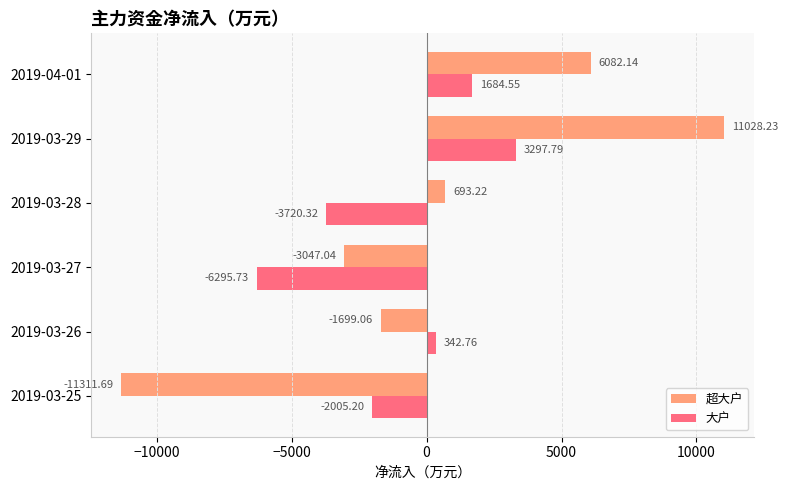

What are all the series names shown in the legend?

超大户, 大户